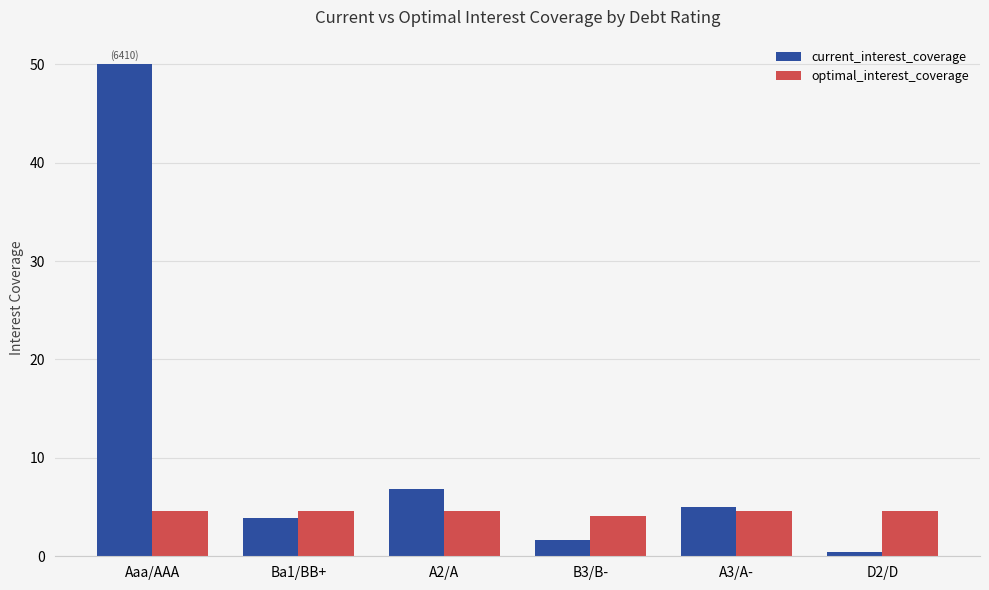

Reading left to right, transcribe all the data shown in this chart.

current_interest_coverage: 50.0	3.9	6.9	1.6	5.0	0.4
optimal_interest_coverage: 4.6	4.6	4.6	4.1	4.6	4.6